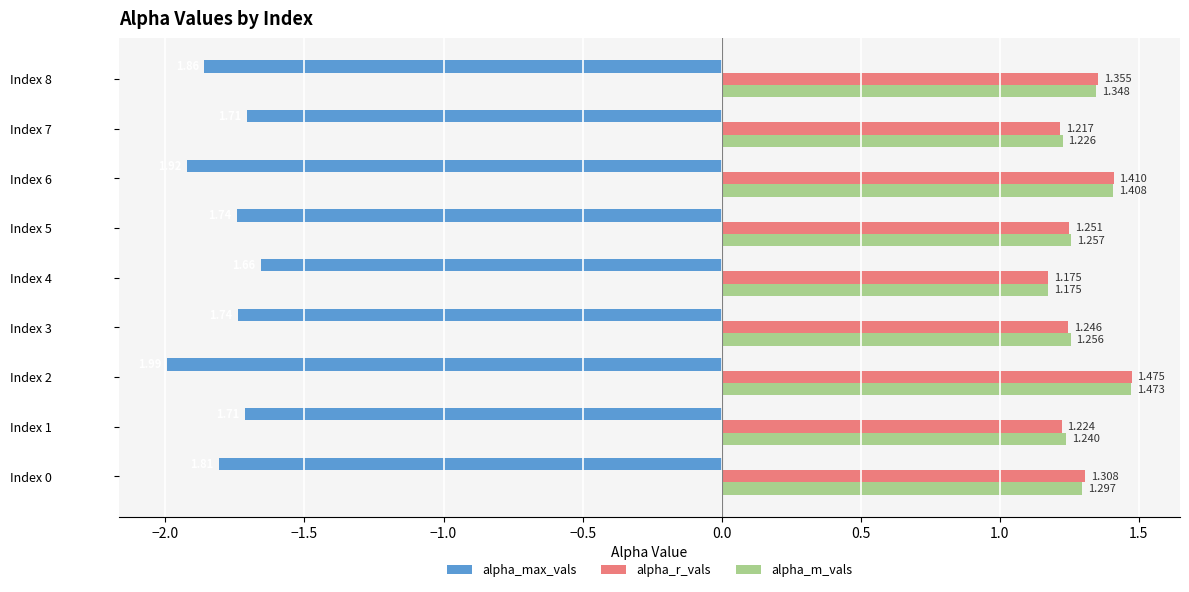

At how many categories does at least one series exceed 0?

9